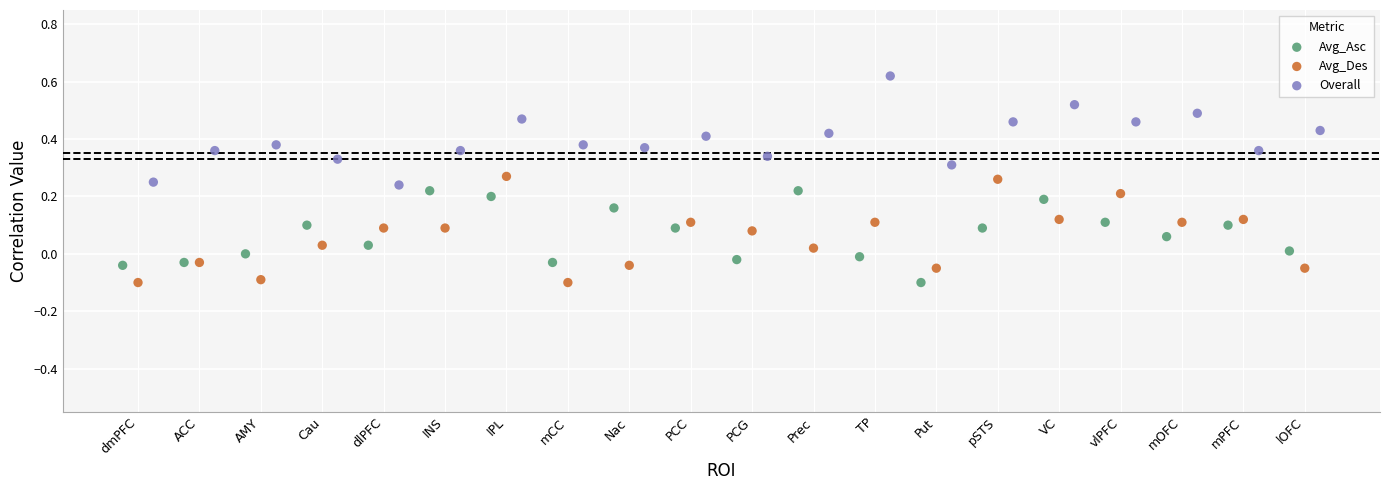

Which series contains the highest Y value?

Overall